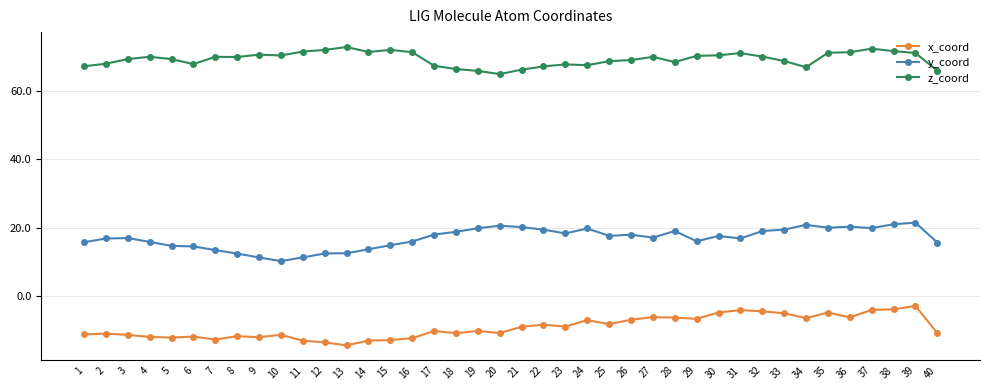

True or false: z_coord has a value of 67.2 at 17.

True